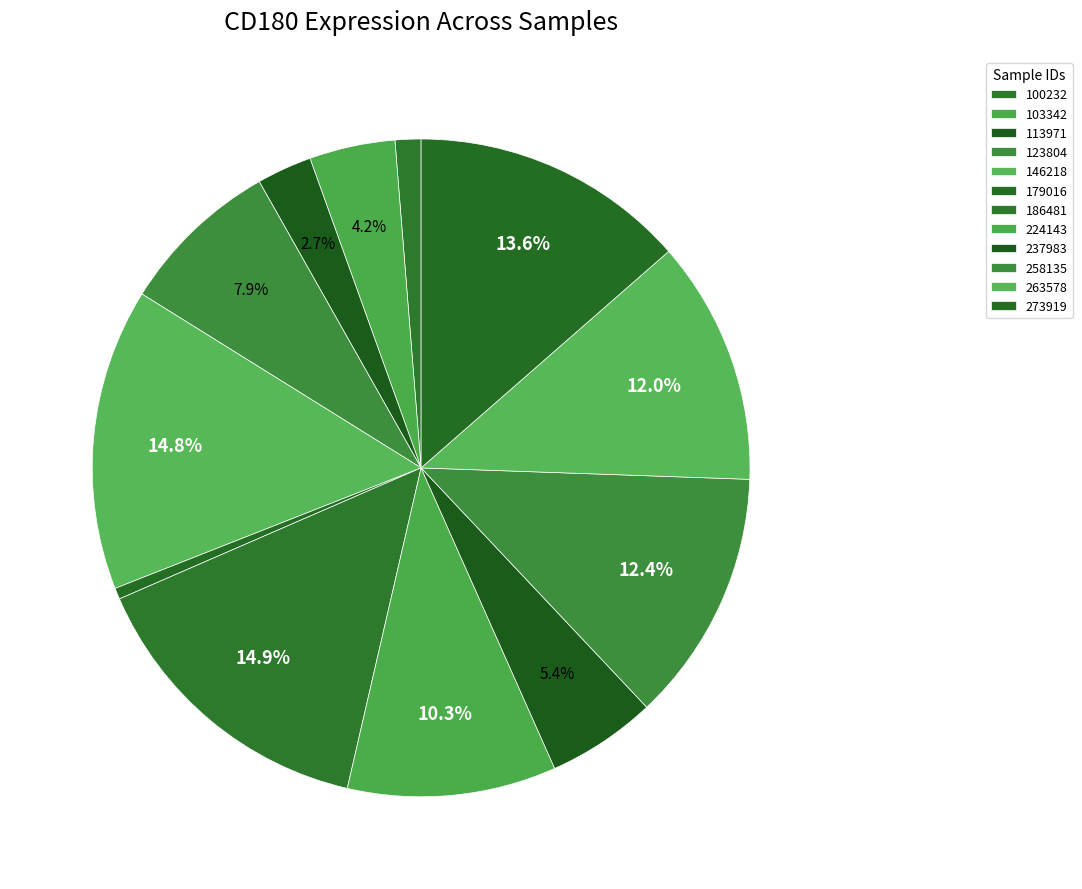

Count the number of slices in the pie.

12